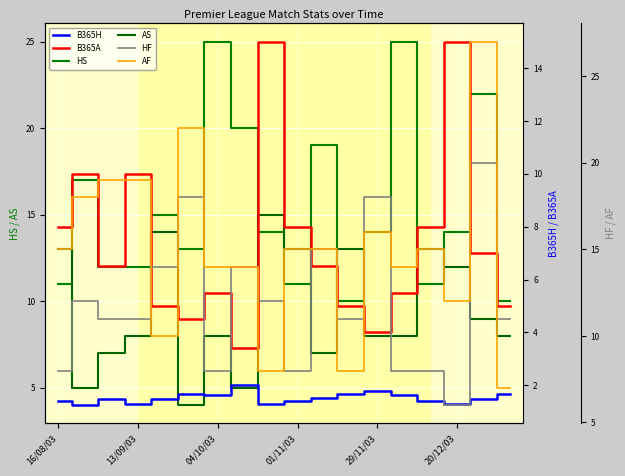

What is the label of the 11th point from the left?

10